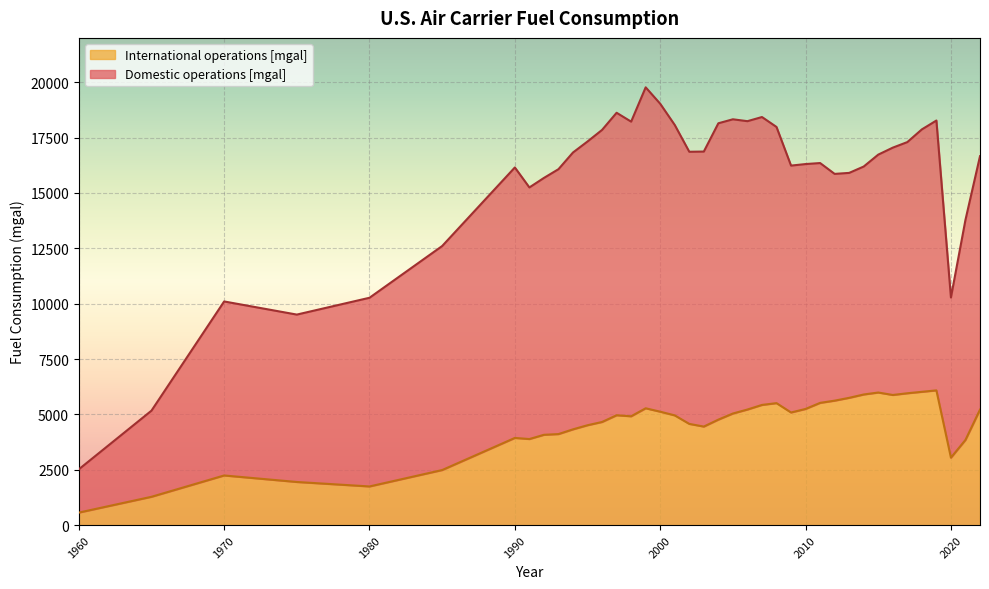

How many points are lower than both their immediate neighbors (excluding endpoints)?

7